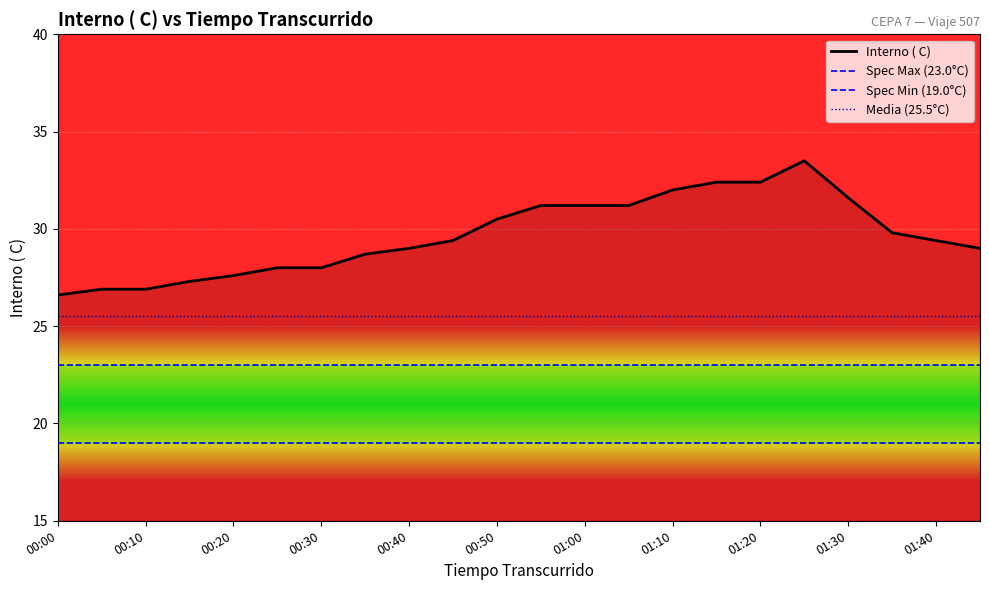

Rank the categories by value from highest to lowest.

01:25, 01:15, 01:20, 01:10, 01:30, 00:55, 01:00, 01:05, 00:50, 01:35, 00:45, 01:40, 00:40, 01:45, 00:35, 00:25, 00:30, 00:20, 00:15, 00:05, 00:10, 00:00